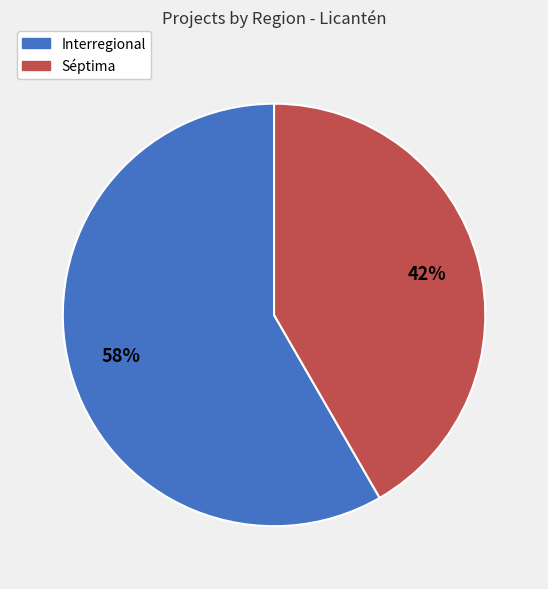

Does Séptima account for over 50% of the chart?

No